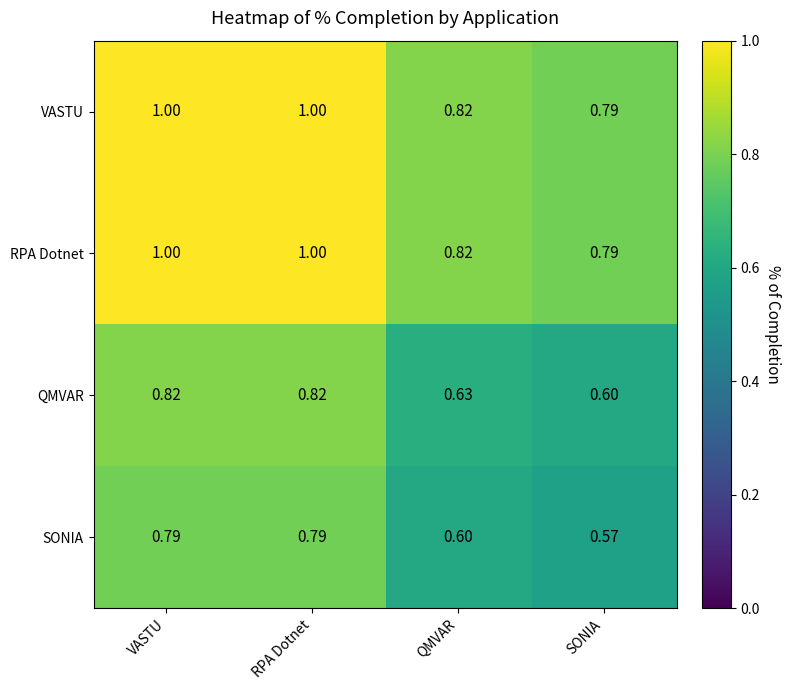

At which label is SONIA closest to 0?

SONIA